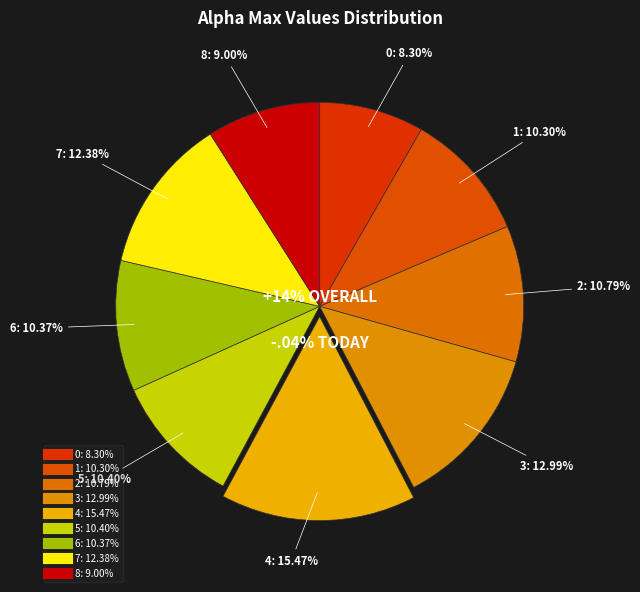

To the nearest percent, what percentage of the pie is 8?

9%